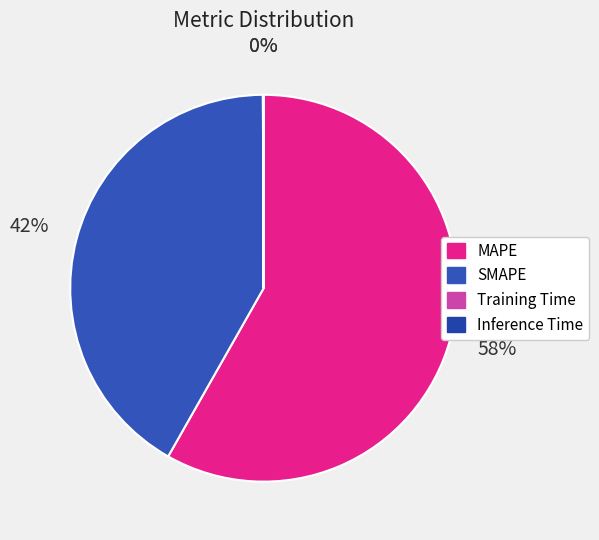

What is the total percentage of Inference Time and SMAPE?

41.8%